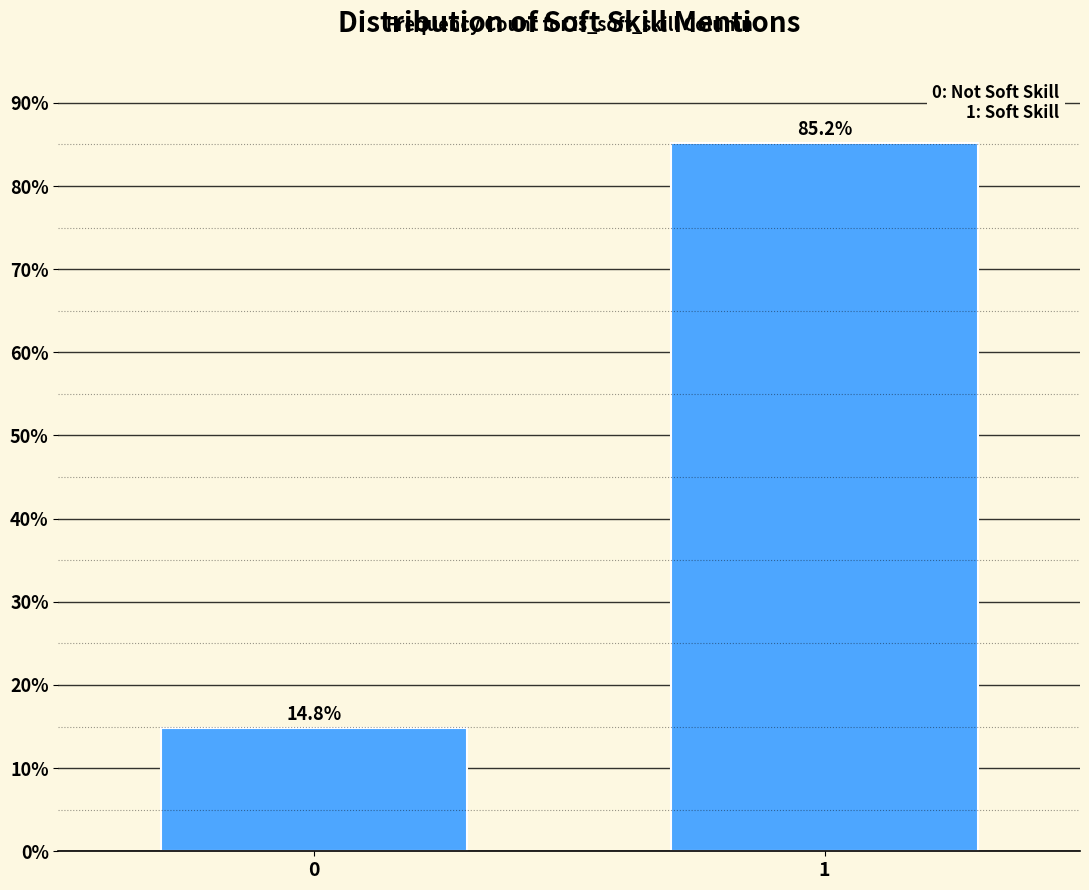

Reading left to right, what are all the values shown in this chart?

0=14.8	1=85.2